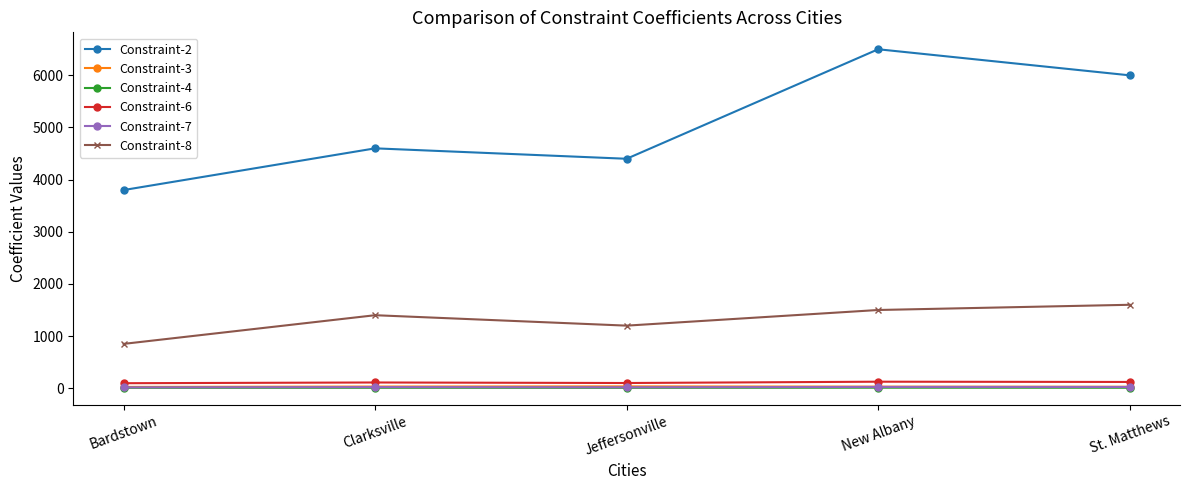

What is the sum of the Constraint-2 values at Bardstown and Clarksville?

8400.0